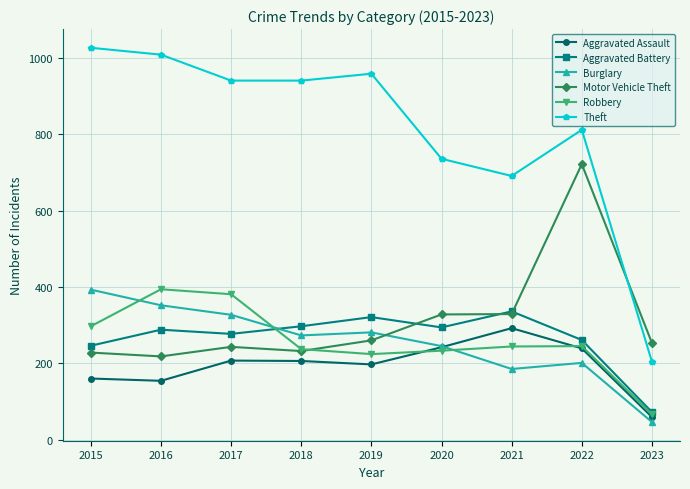

How many intersections are there between Theft and Motor Vehicle Theft?

1